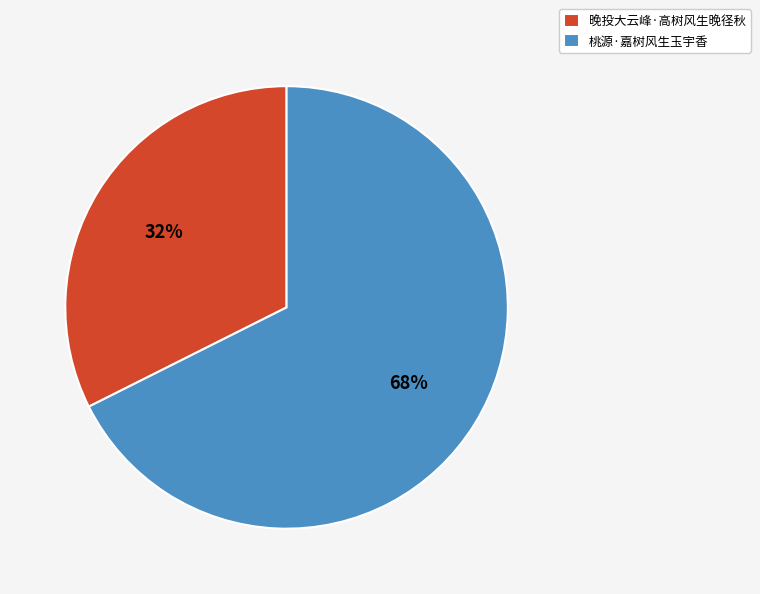

Is it true that 晚投大云峰·高树风生晚径秋 is 20% of the pie?

False